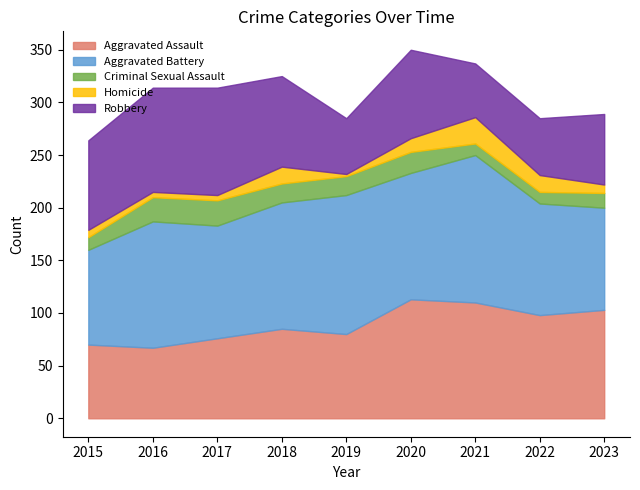

Which category has the highest value in the Aggravated Battery series?

2021